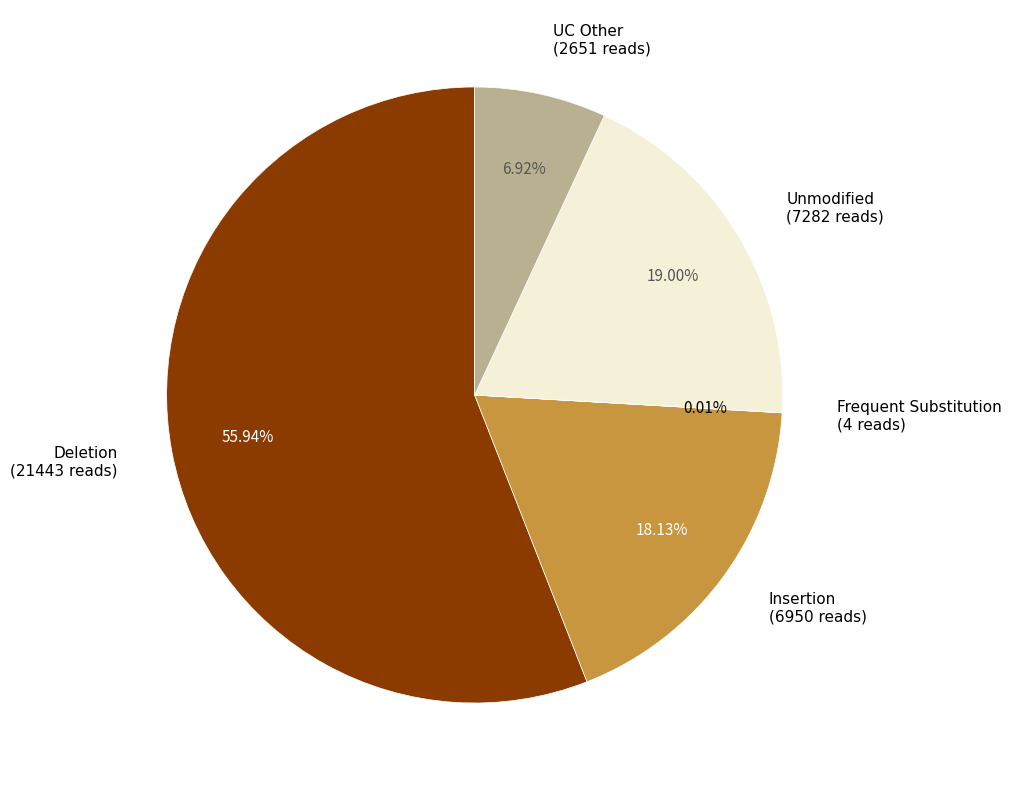

Do Unmodified (7282 reads) and Deletion (21443 reads) together represent more than half of the pie?

Yes